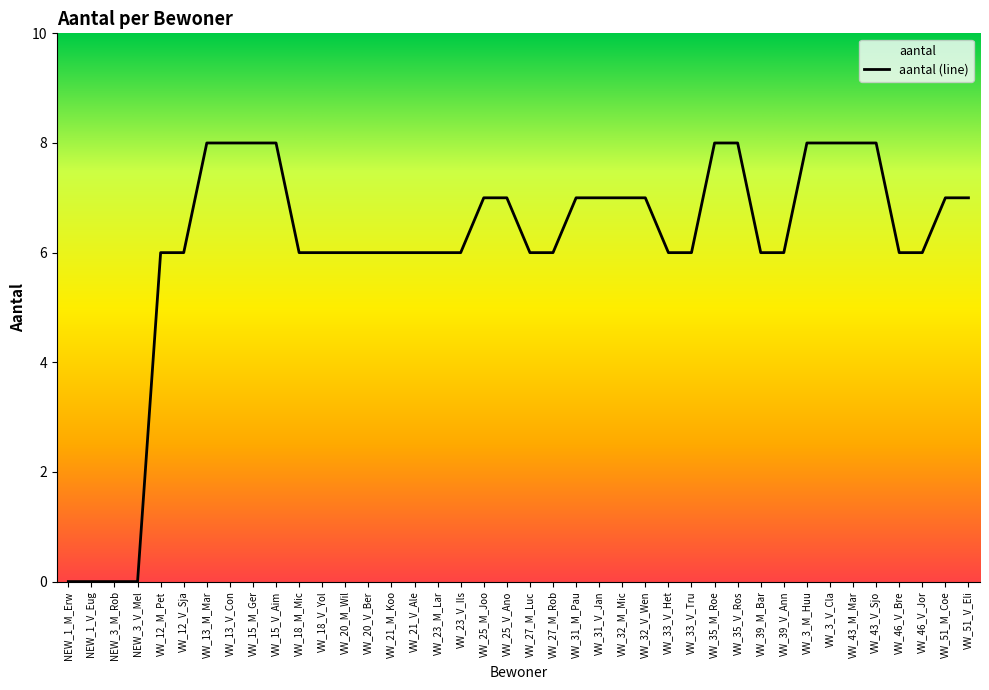

What is the approximate value at VW_15_M_Ger?

8